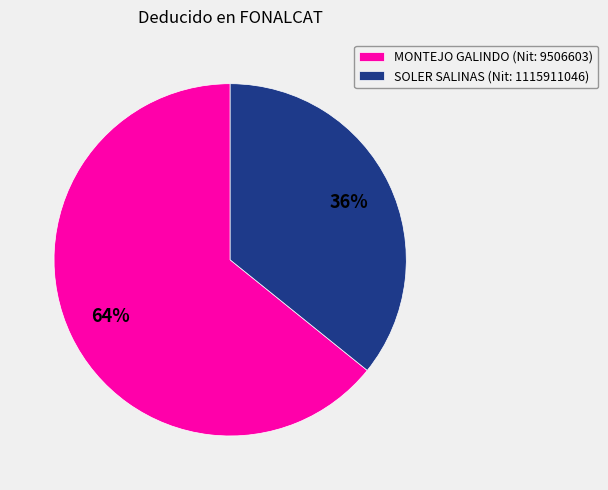

Is the sum of SOLER SALINAS (Nit: 1115911046) and MONTEJO GALINDO (Nit: 9506603) greater than half?

Yes